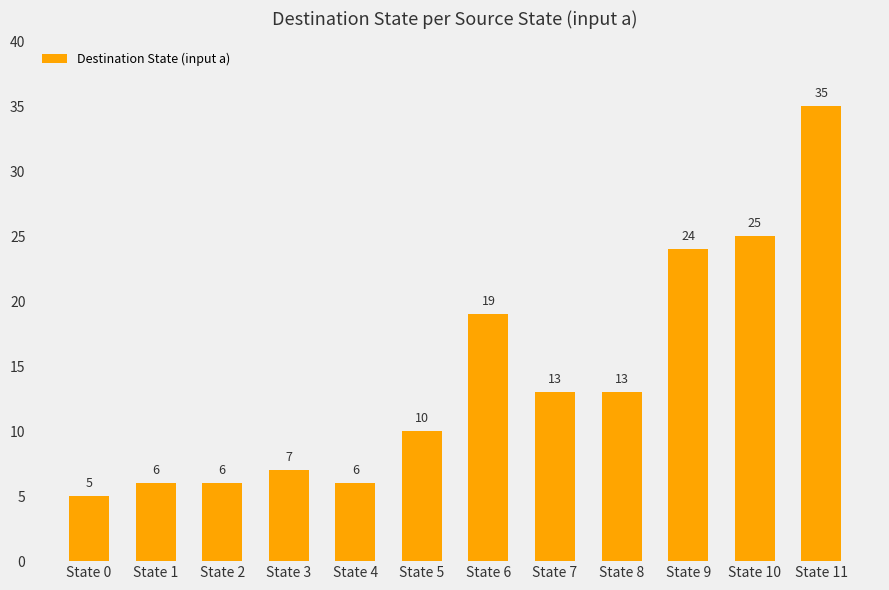

What is the difference between the maximum and second lowest values?

29